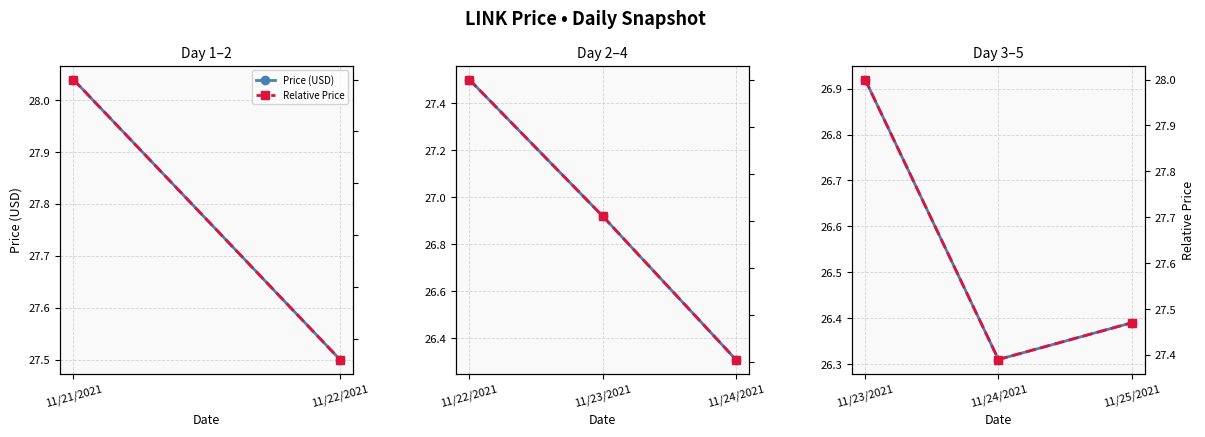

How many Relative Price values are between 27 and 28?

3